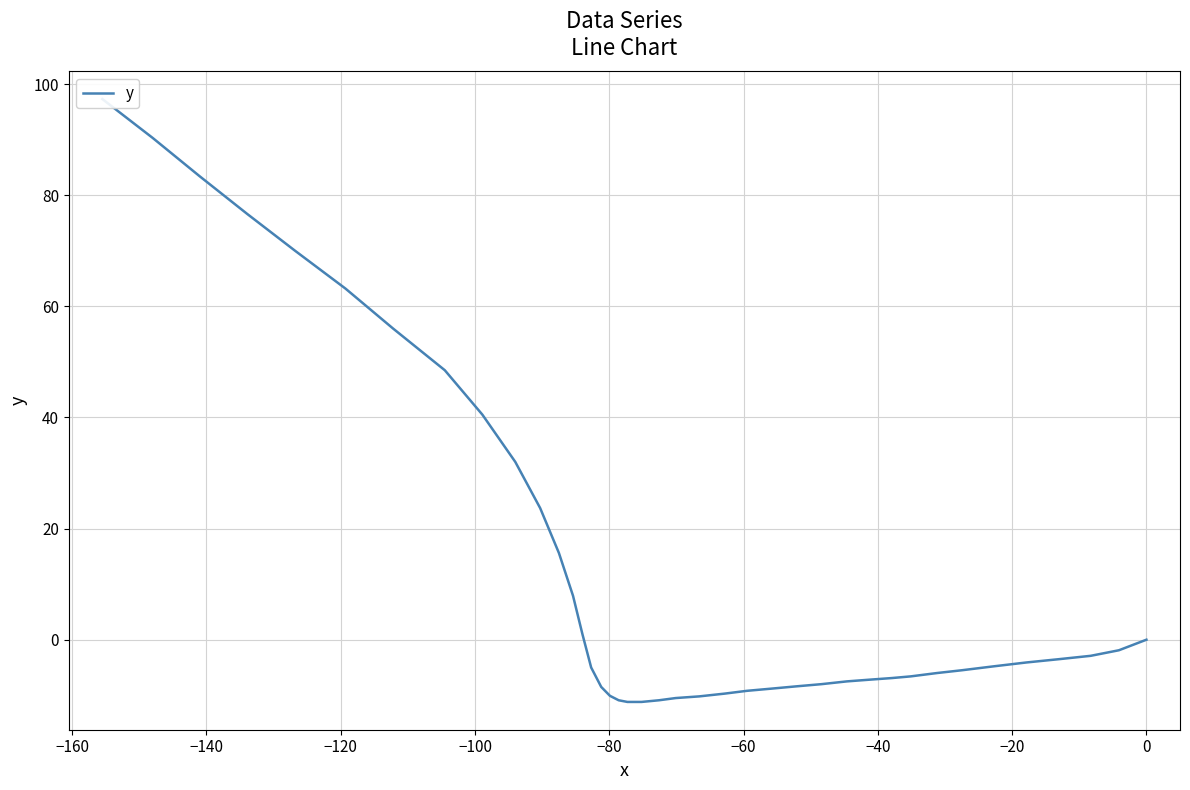

Is it true that the value at 21 is -6.5?

False